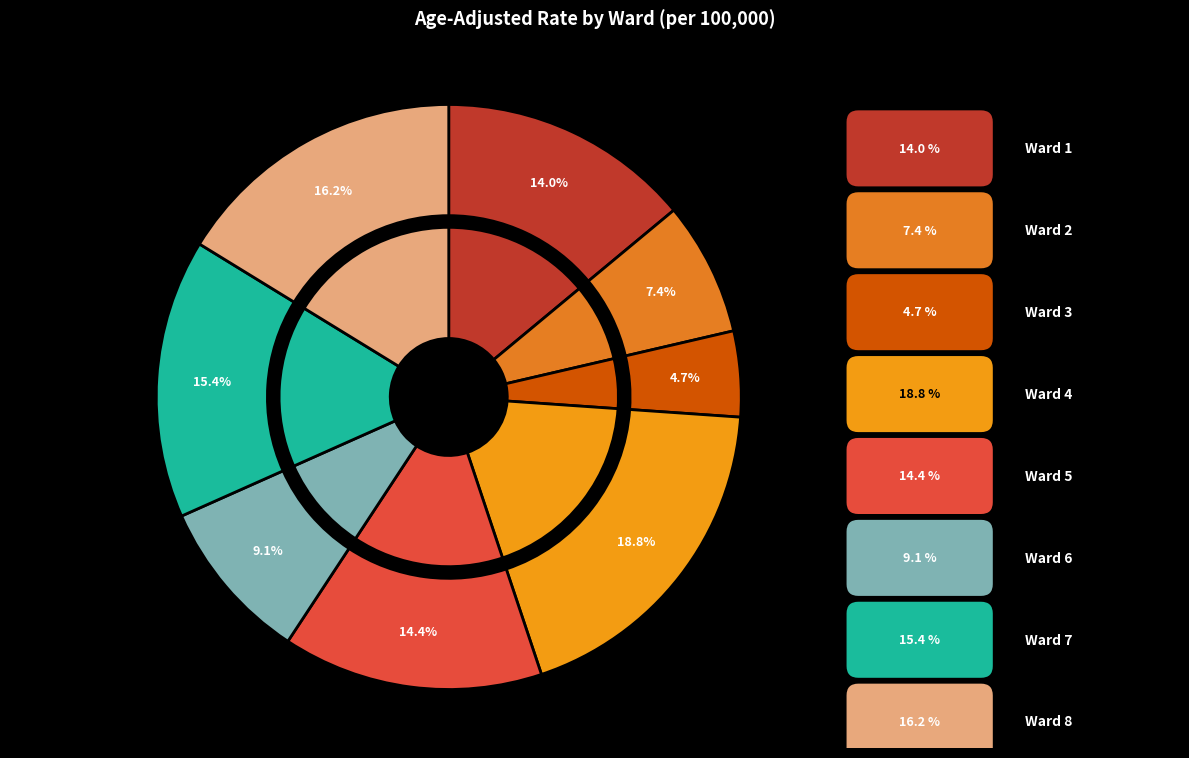

What percentage is the Ward 4 slice, to the nearest percent?

19%